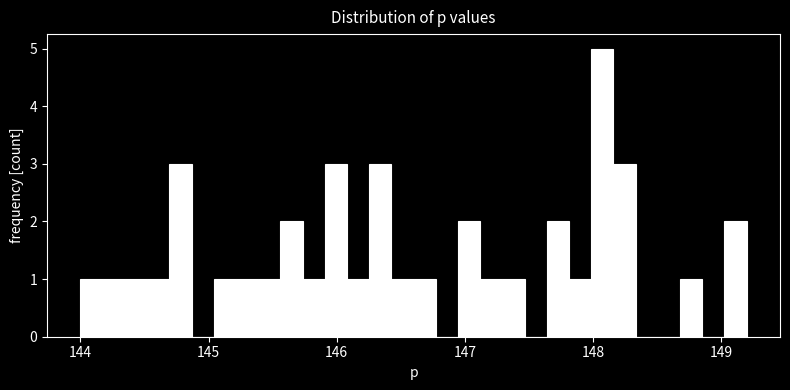

Around what value on the x-axis is the tallest bar? Give the approximate position of its centre, as read against the axis.

148.1